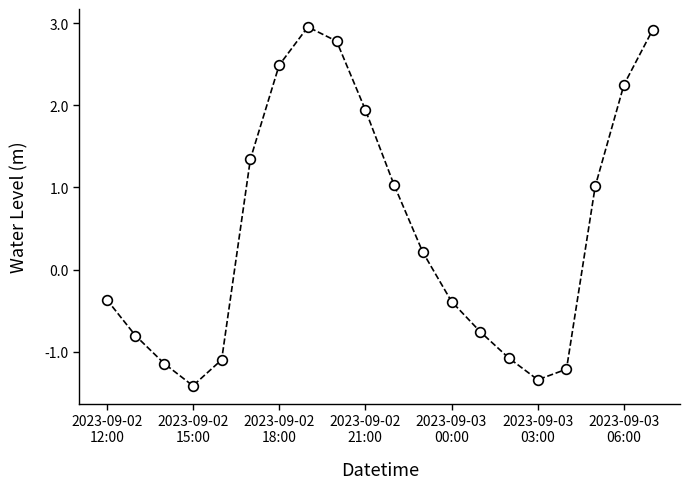

What is the value of the 10th point from the left?

1.9